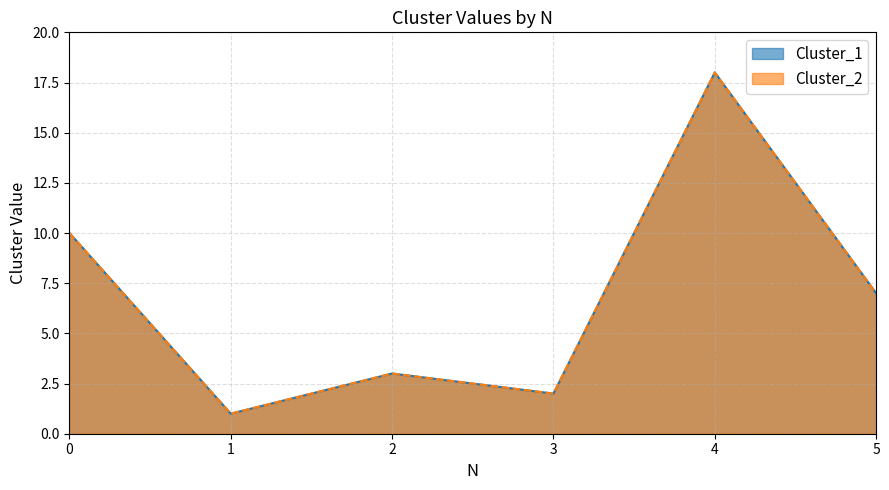

True or false: Cluster_2 and Cluster_1 cross at least once.

False